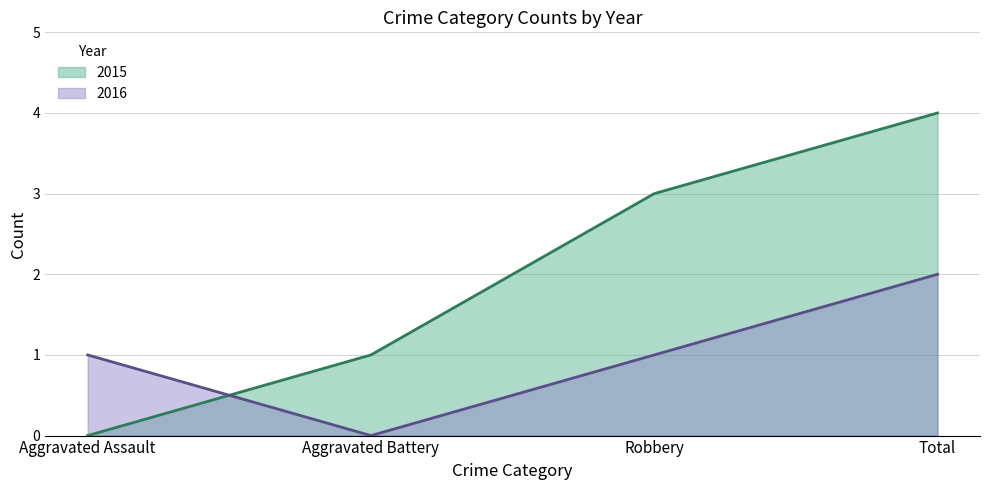

Reading right to left, what are all the values shown in this chart?

2015: 4	3	1	0
2016: 2	1	0	1